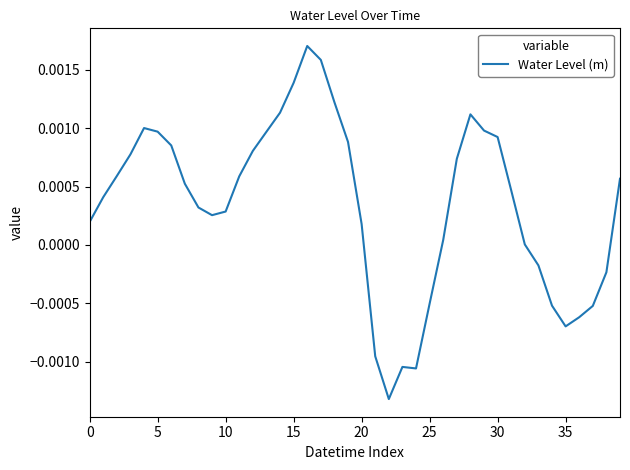

Does the chart display data point markers on the line(s)?

No